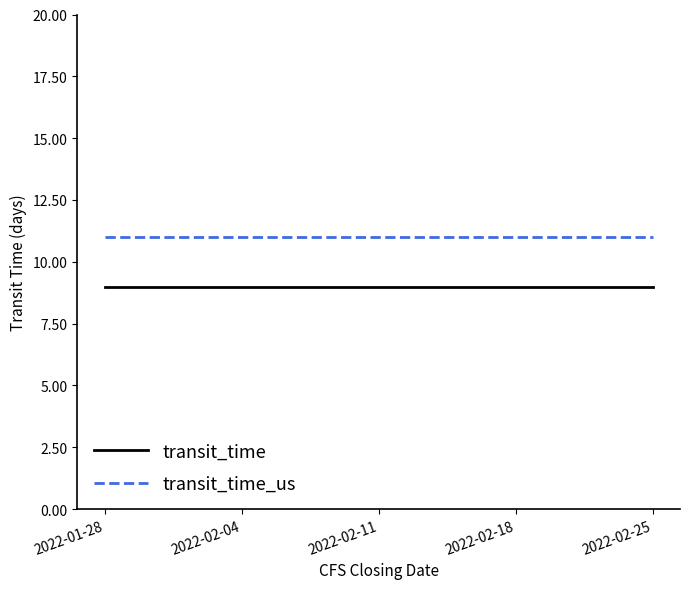

Is it true that transit_time equals 13 at 2022-01-28?

False